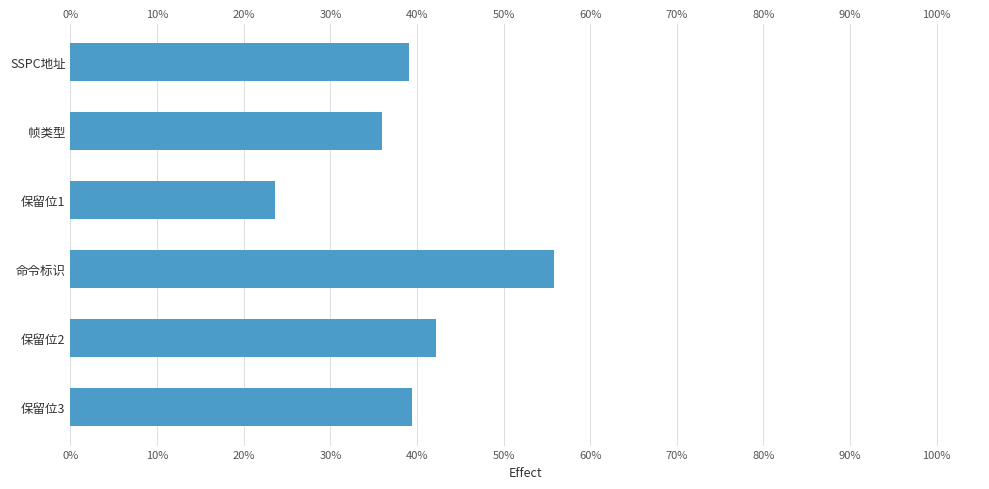

Which has a higher value, 命令标识 or SSPC地址?

命令标识